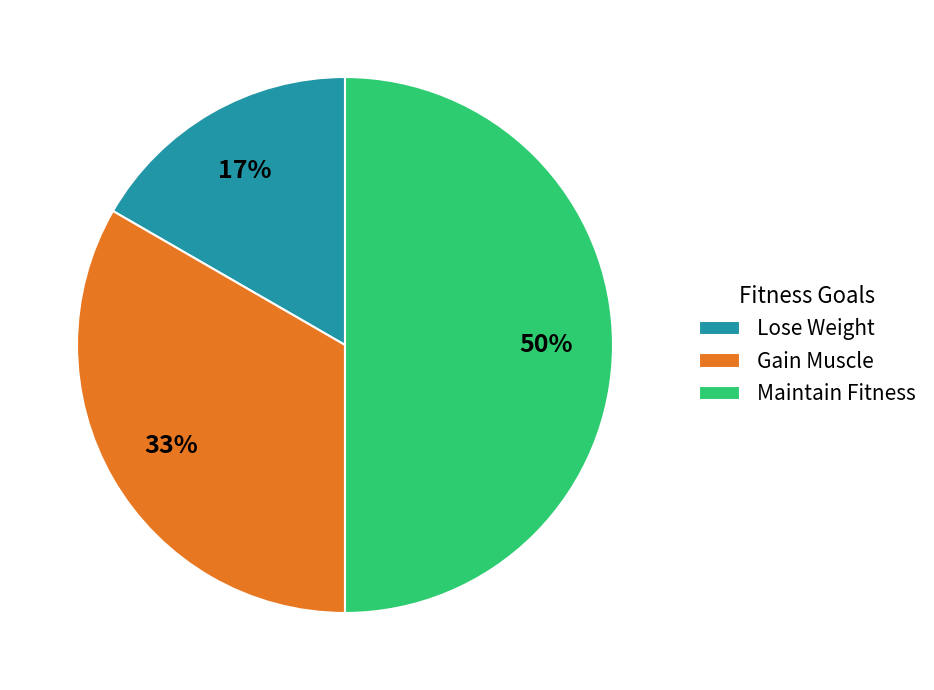

Which category has the biggest portion of the pie?

Maintain Fitness